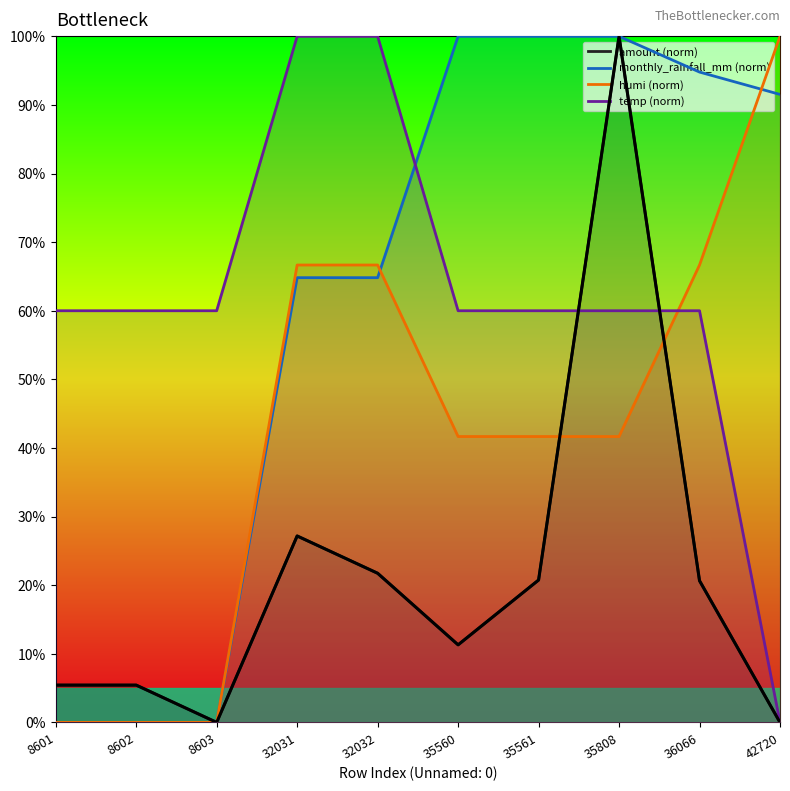

Rank the categories by value from lowest to highest.

8603, 42720, 8601, 8602, 35560, 36066, 35561, 32032, 32031, 35808